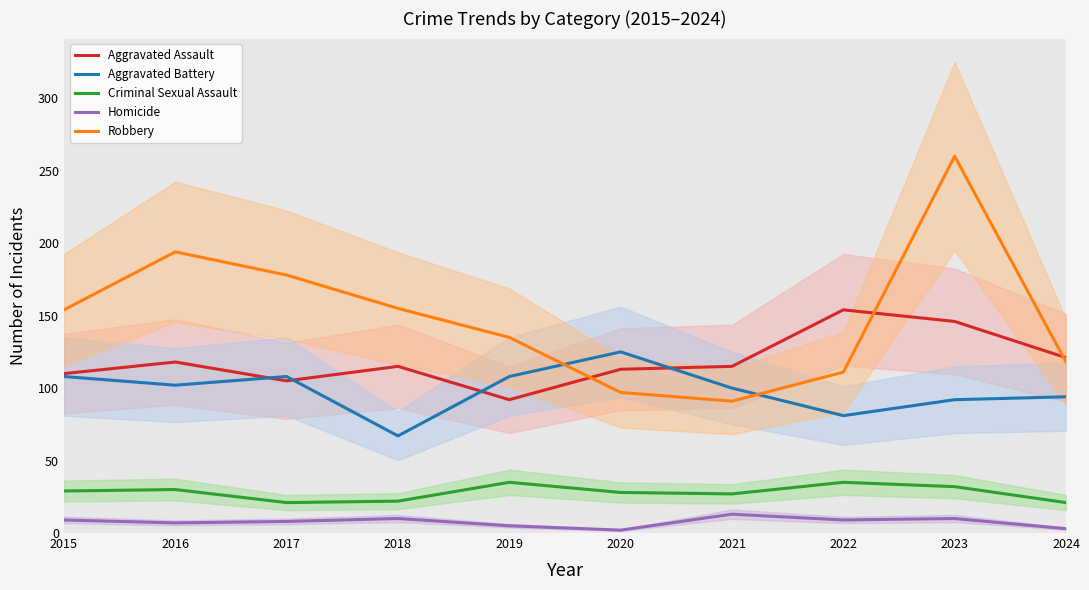

In Robbery, how many points are lower than both neighbors (excluding endpoints)?

1